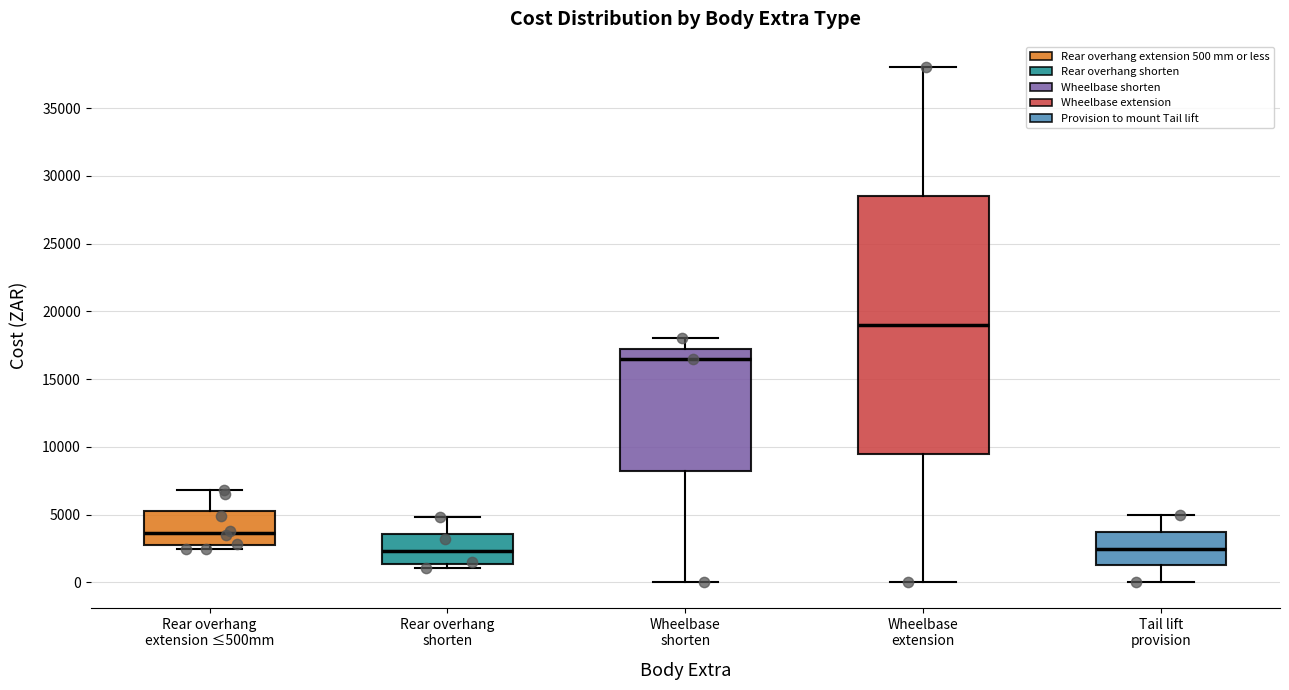

Reading left to right, transcribe this box plot: for each box, give where its median line is, the range the box spans, and where its two whiskers end, as read against the y-axis. The values are not printed on the chart, so give them approximately, as read against the axis.

Rear overhang extension ≤500mm: median 3500, box 3000 to 5500, whiskers 2500 to 7000
Rear overhang shorten: median 2500, box 1500 to 3500, whiskers 1000 to 5000
Wheelbase shorten: median 16500, box 8500 to 17500, whiskers 0 to 18000
Wheelbase extension: median 19000, box 9500 to 28500, whiskers 0 to 38000
Tail lift provision: median 2500, box 1500 to 4000, whiskers 0 to 5000